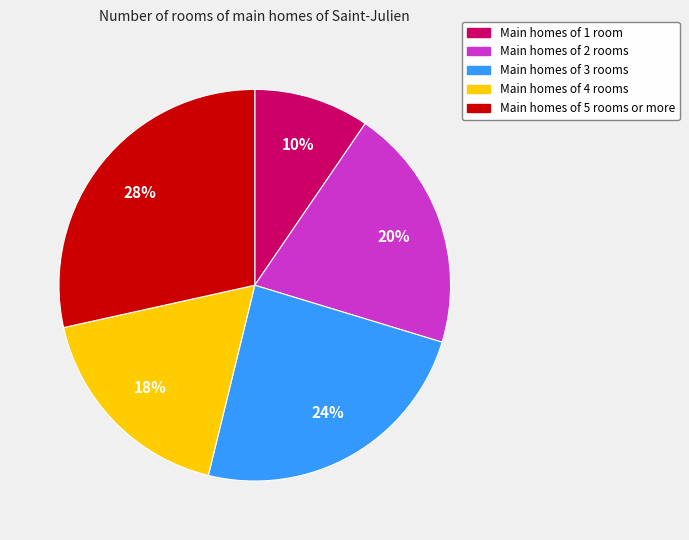

How many segments does this pie chart have?

5